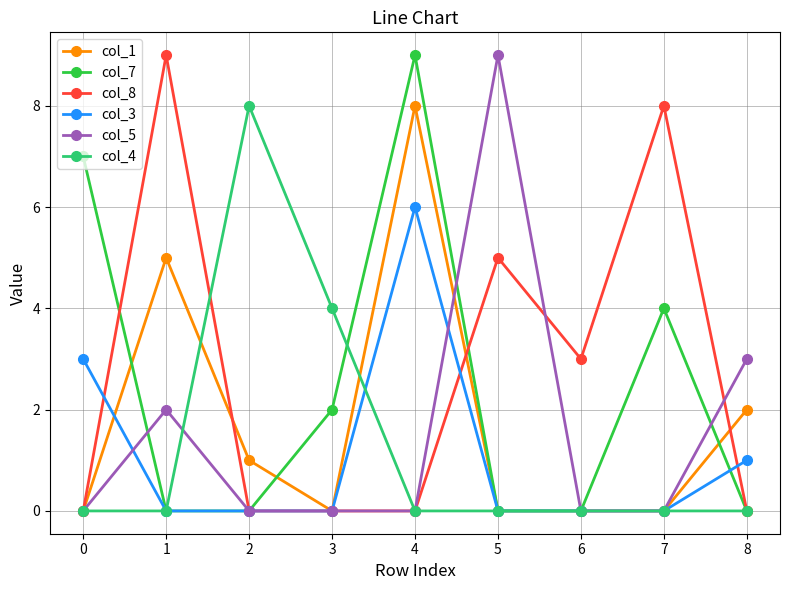

True or false: col_4 has a value of 5 at 5.

False